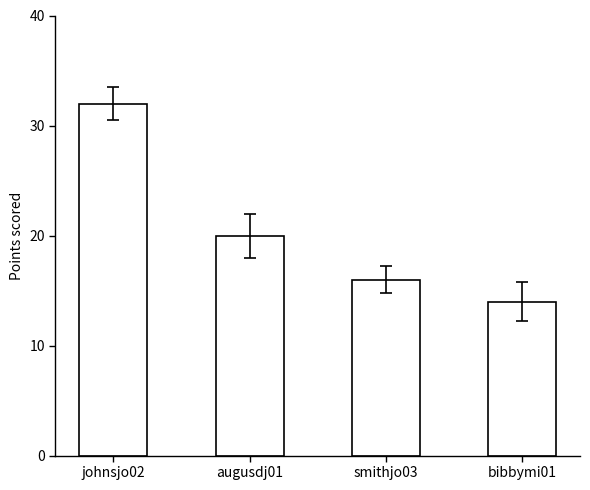

Approximately how many times larger is the value at augusdj01 compared to bibbymi01?

1.4